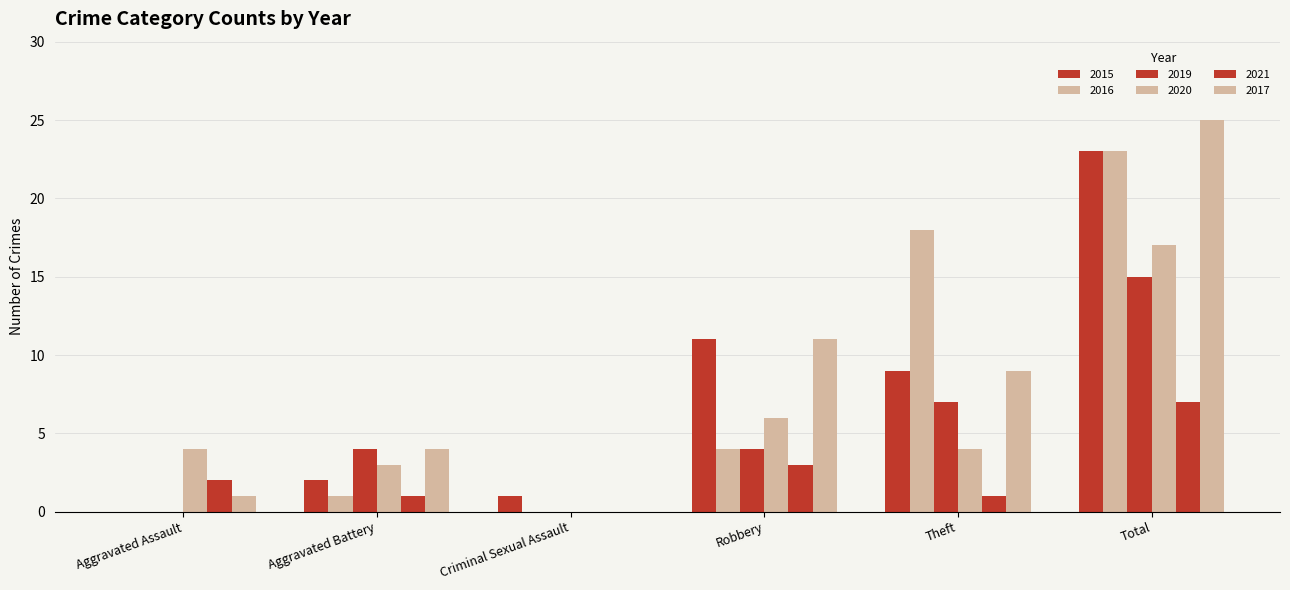

At how many categories does at least one series exceed 1?

5